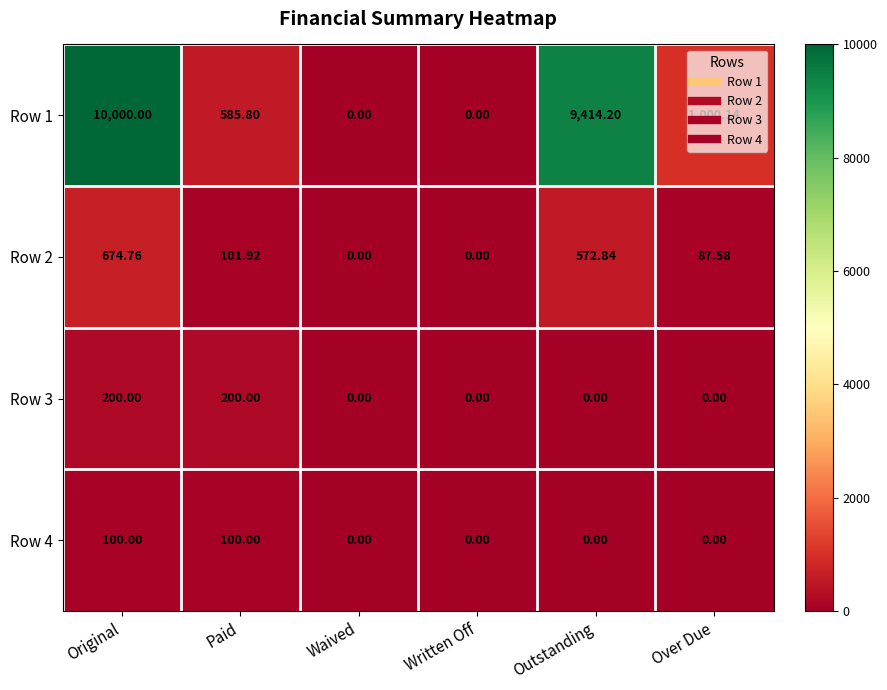

What is the total value across all series at Over Due?

1087.7